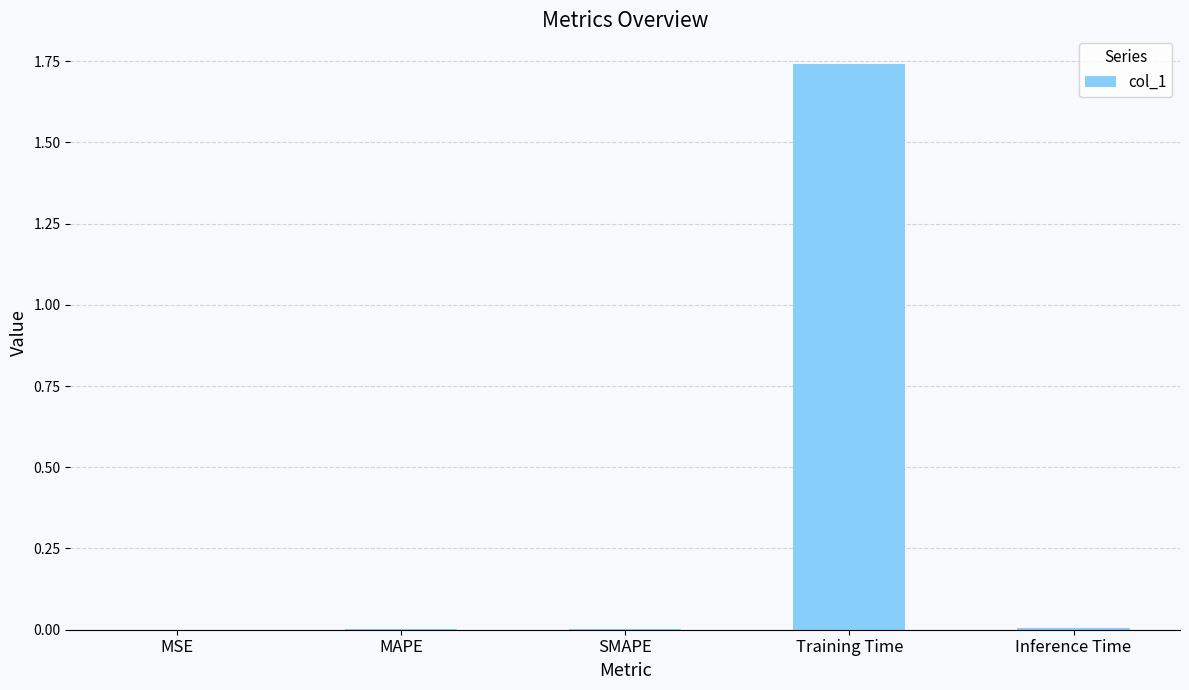

True or false: the data shows 0.0 at Inference Time.

True